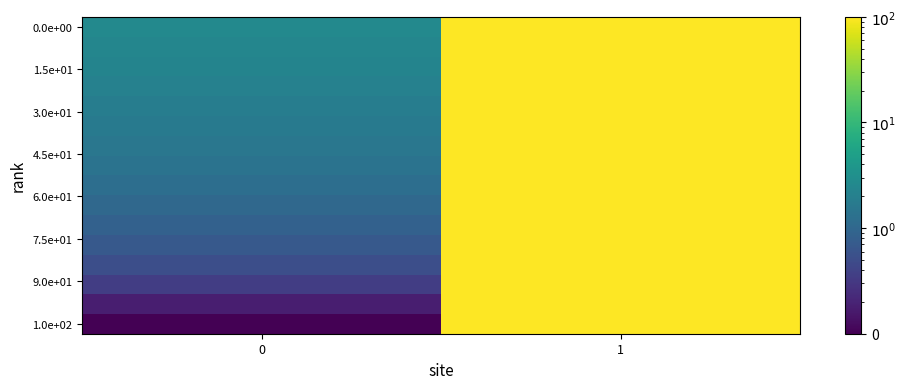

At which category is the sum across all series the highest?

1